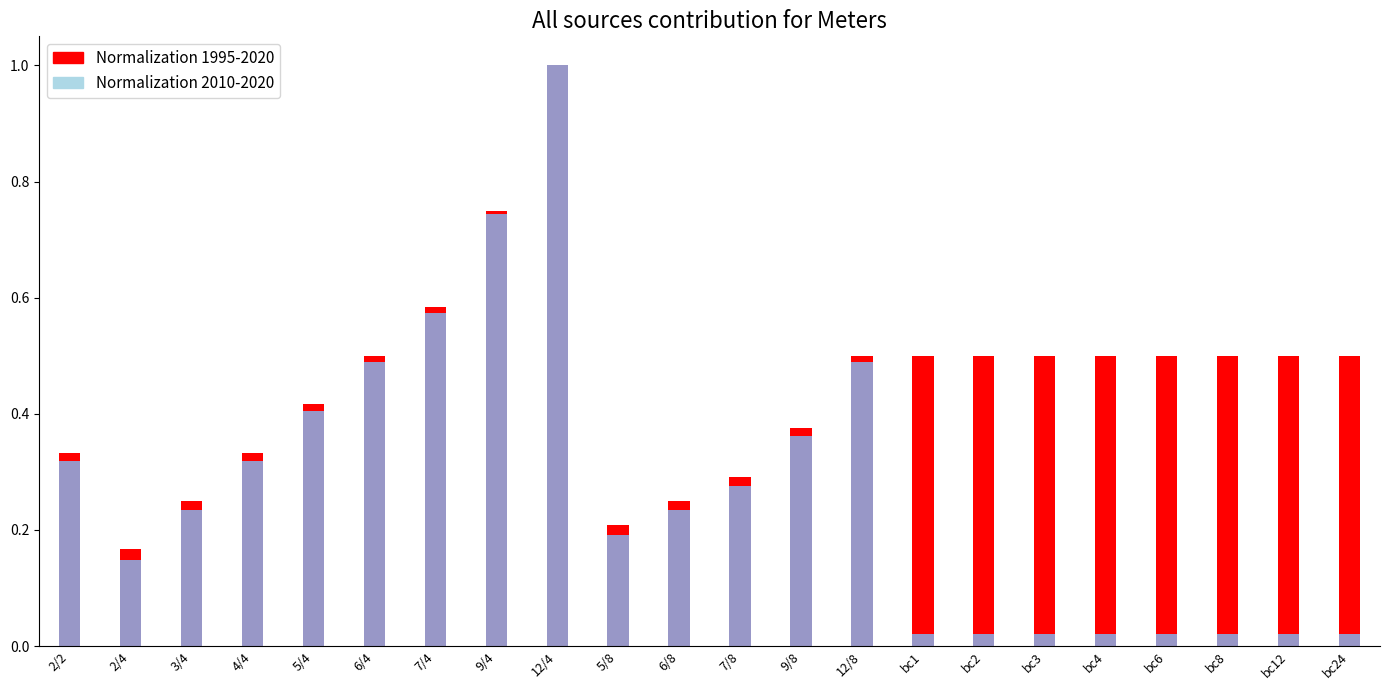

Rank the series by their maximum value, from highest to lowest.

Normalization 1995-2020, Normalization 2010-2020